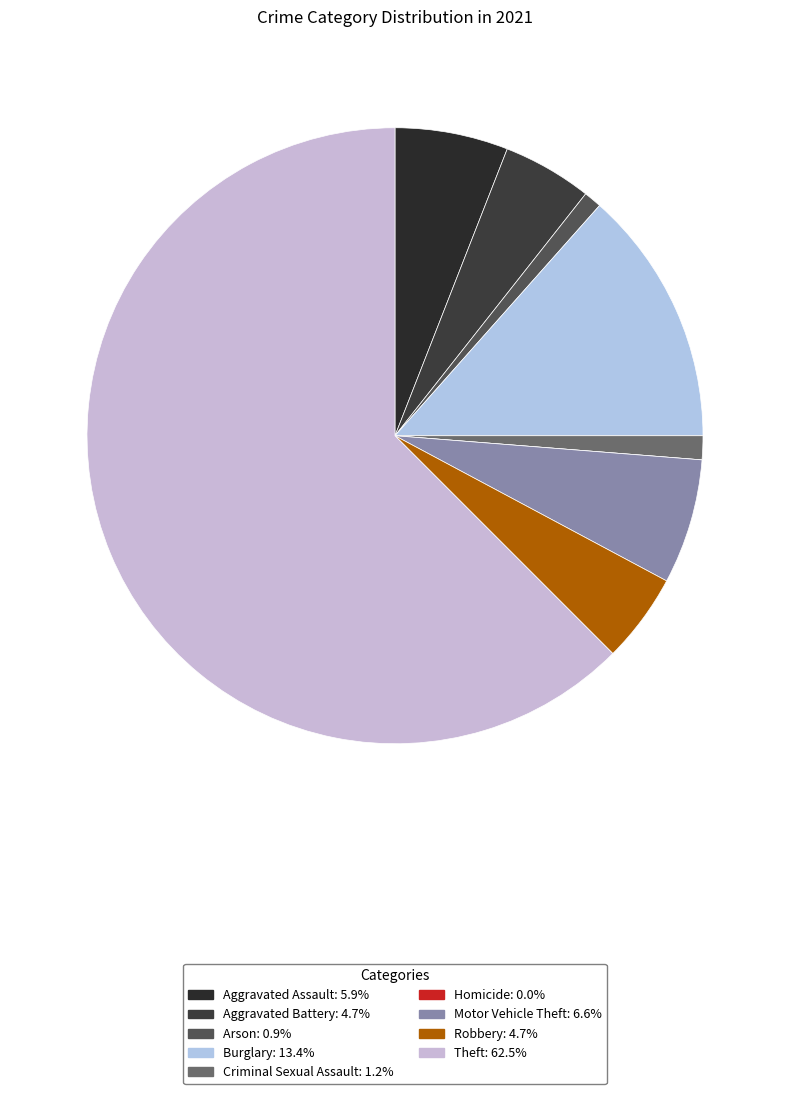

To the nearest percent, what is the combined percentage of Arson and Criminal Sexual Assault?

2%